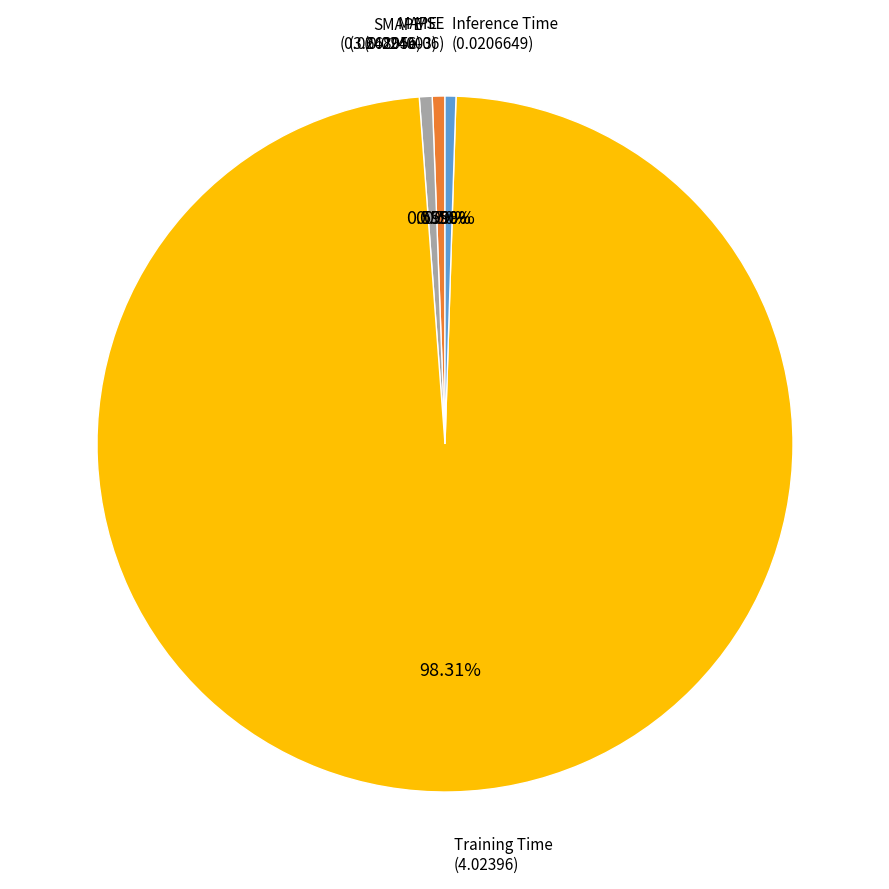

Is there a majority slice in this chart?

Yes